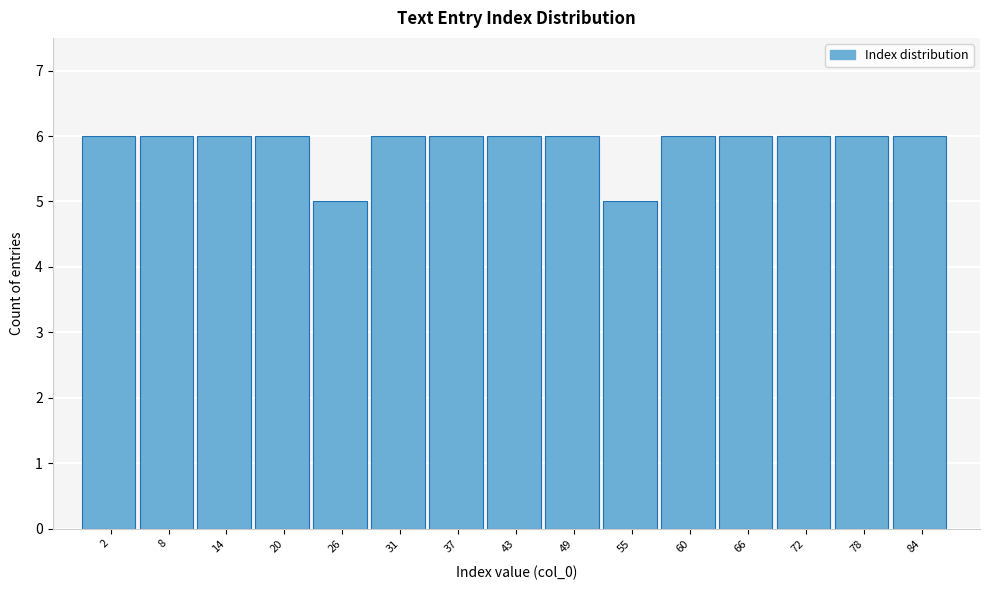

Reading left to right, transcribe this chart: for each bar, give the range it covers on the x-axis and its height. Neither the bar edges nor the heights are printed on the chart, so give them approximately, as read against the axes.

0.0 to 5.8: 6
5.8 to 11.6: 6
11.6 to 17.4: 6
17.4 to 23.2: 6
23.2 to 29.0: 5
29.0 to 34.8: 6
34.8 to 40.6: 6
40.6 to 46.4: 6
46.4 to 52.2: 6
52.2 to 58.0: 5
58.0 to 63.8: 6
63.8 to 69.6: 6
69.6 to 75.4: 6
75.4 to 81.2: 6
81.2 to 87.0: 6